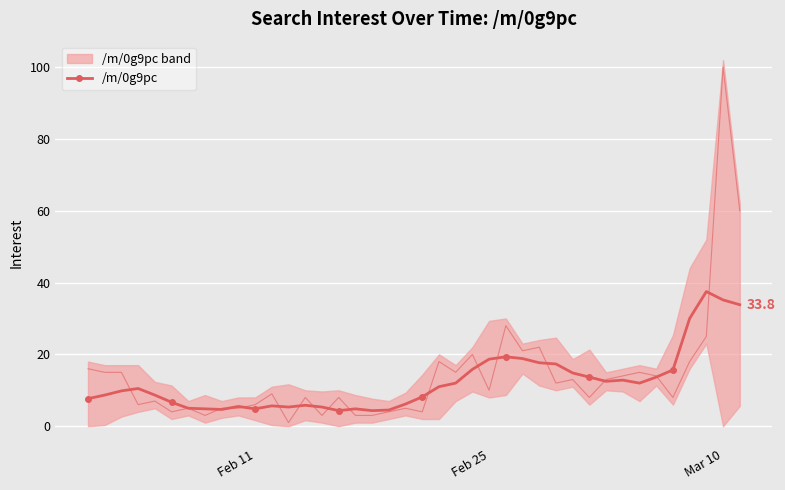

What is the highest value of the /m/0g9pc series?

37.5